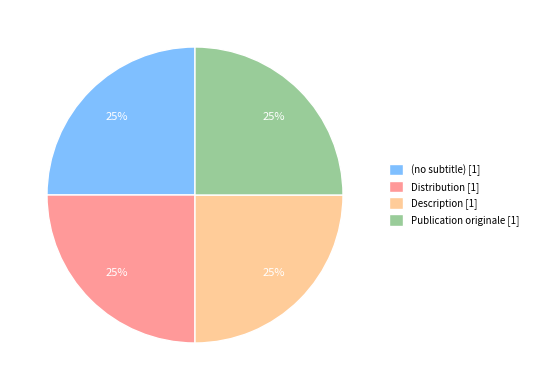

Is there any slice that represents more than half of the pie?

No